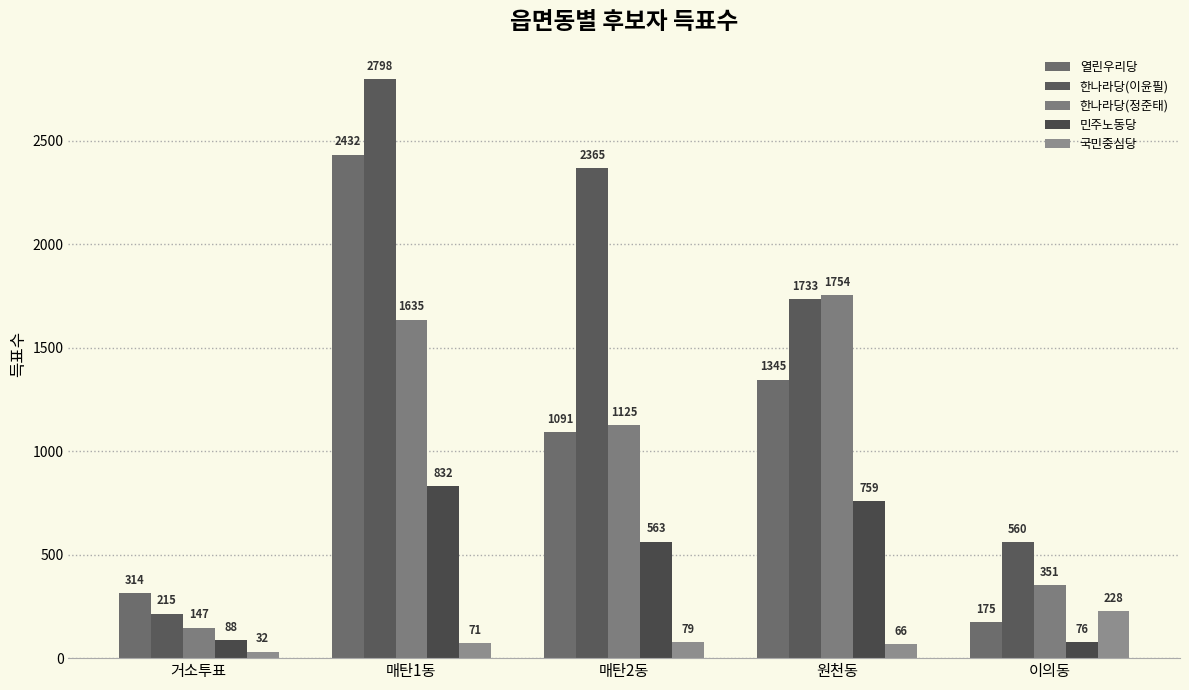

Reading right to left, list all the values displayed in this chart.

열린우리당: 이의동=175	원천동=1345	매탄2동=1091	매탄1동=2432	거소투표=314
한나라당(이윤필): 이의동=560	원천동=1733	매탄2동=2365	매탄1동=2798	거소투표=215
한나라당(정준태): 이의동=351	원천동=1754	매탄2동=1125	매탄1동=1635	거소투표=147
민주노동당: 이의동=76	원천동=759	매탄2동=563	매탄1동=832	거소투표=88
국민중심당: 이의동=228	원천동=66	매탄2동=79	매탄1동=71	거소투표=32